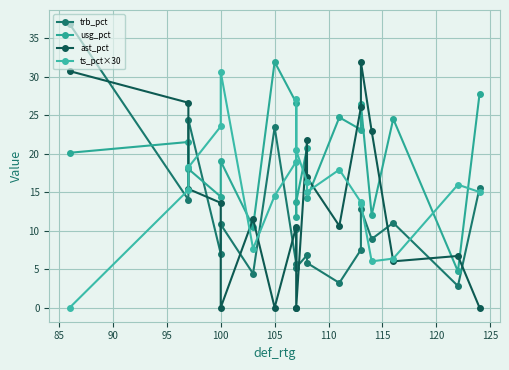

What is the greatest value displayed?

36.8